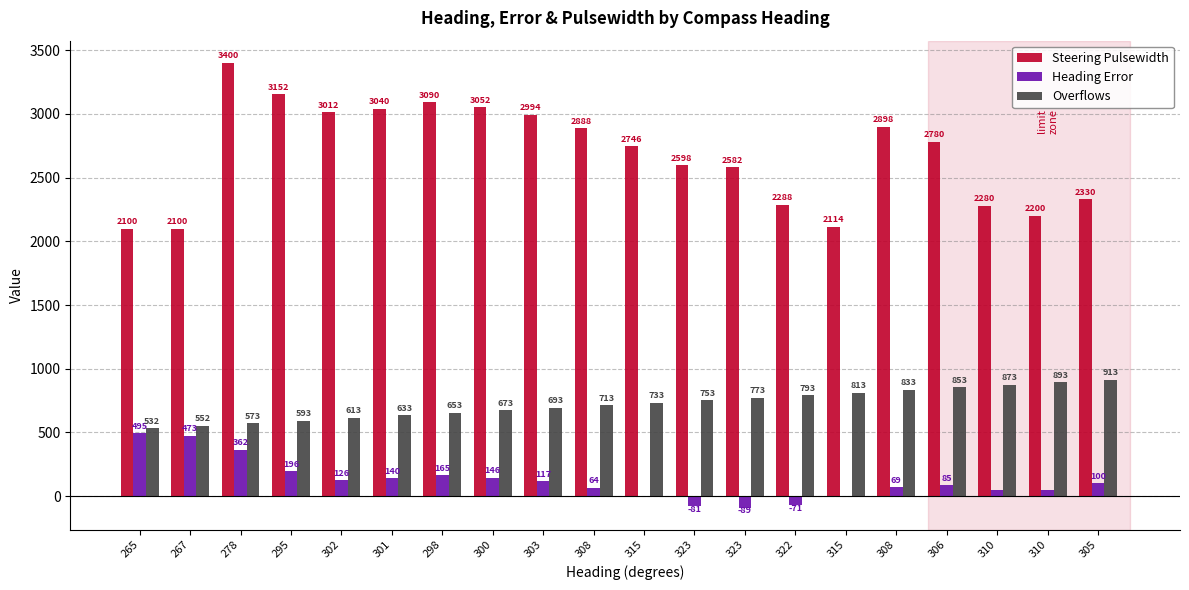

Does the chart contain stacked bars?

No